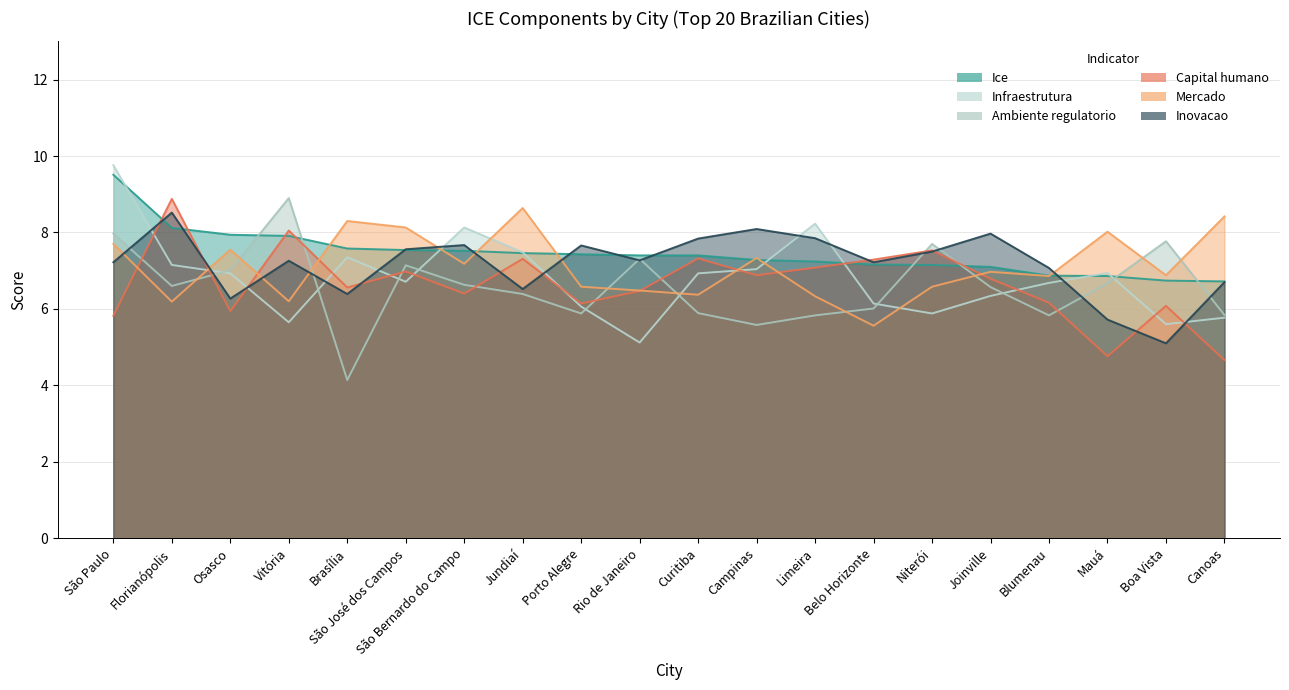

Reading left to right, list all the values displayed in this chart.

mercado: São Paulo=7.7	Florianópolis=6.2	Osasco=7.5	Vitória=6.2	Brasília=8.3	São José dos Campos=8.1	São Bernardo do Campo=7.2	Jundiaí=8.6	Porto Alegre=6.6	Rio de Janeiro=6.5	Curitiba=6.4	Campinas=7.3	Limeira=6.3	Belo Horizonte=5.6	Niterói=6.6	Joinville=7.0	Blumenau=6.9	Mauá=8.0	Boa Vista=6.9	Canoas=8.4
ICE: São Paulo=9.5	Florianópolis=8.1	Osasco=7.9	Vitória=7.9	Brasília=7.6	São José dos Campos=7.5	São Bernardo do Campo=7.5	Jundiaí=7.5	Porto Alegre=7.4	Rio de Janeiro=7.4	Curitiba=7.4	Campinas=7.3	Limeira=7.2	Belo Horizonte=7.2	Niterói=7.2	Joinville=7.1	Blumenau=6.9	Mauá=6.9	Boa Vista=6.7	Canoas=6.7
ambiente_regulatorio: São Paulo=8.0	Florianópolis=6.6	Osasco=7.0	Vitória=8.9	Brasília=4.1	São José dos Campos=7.1	São Bernardo do Campo=6.6	Jundiaí=6.4	Porto Alegre=5.9	Rio de Janeiro=7.3	Curitiba=5.9	Campinas=5.6	Limeira=5.8	Belo Horizonte=6.0	Niterói=7.7	Joinville=6.6	Blumenau=5.8	Mauá=6.7	Boa Vista=7.8	Canoas=5.8
capital_humano: São Paulo=5.8	Florianópolis=8.9	Osasco=5.9	Vitória=8.1	Brasília=6.6	São José dos Campos=7.0	São Bernardo do Campo=6.4	Jundiaí=7.3	Porto Alegre=6.1	Rio de Janeiro=6.5	Curitiba=7.3	Campinas=6.9	Limeira=7.1	Belo Horizonte=7.3	Niterói=7.5	Joinville=6.8	Blumenau=6.2	Mauá=4.8	Boa Vista=6.1	Canoas=4.7
infraestrutura: São Paulo=9.8	Florianópolis=7.2	Osasco=6.9	Vitória=5.7	Brasília=7.3	São José dos Campos=6.7	São Bernardo do Campo=8.1	Jundiaí=7.5	Porto Alegre=6.1	Rio de Janeiro=5.1	Curitiba=6.9	Campinas=7.0	Limeira=8.2	Belo Horizonte=6.1	Niterói=5.9	Joinville=6.3	Blumenau=6.7	Mauá=6.9	Boa Vista=5.6	Canoas=5.8
inovacao: São Paulo=7.2	Florianópolis=8.5	Osasco=6.3	Vitória=7.3	Brasília=6.4	São José dos Campos=7.6	São Bernardo do Campo=7.7	Jundiaí=6.5	Porto Alegre=7.7	Rio de Janeiro=7.3	Curitiba=7.8	Campinas=8.1	Limeira=7.8	Belo Horizonte=7.2	Niterói=7.5	Joinville=8.0	Blumenau=7.1	Mauá=5.7	Boa Vista=5.1	Canoas=6.7